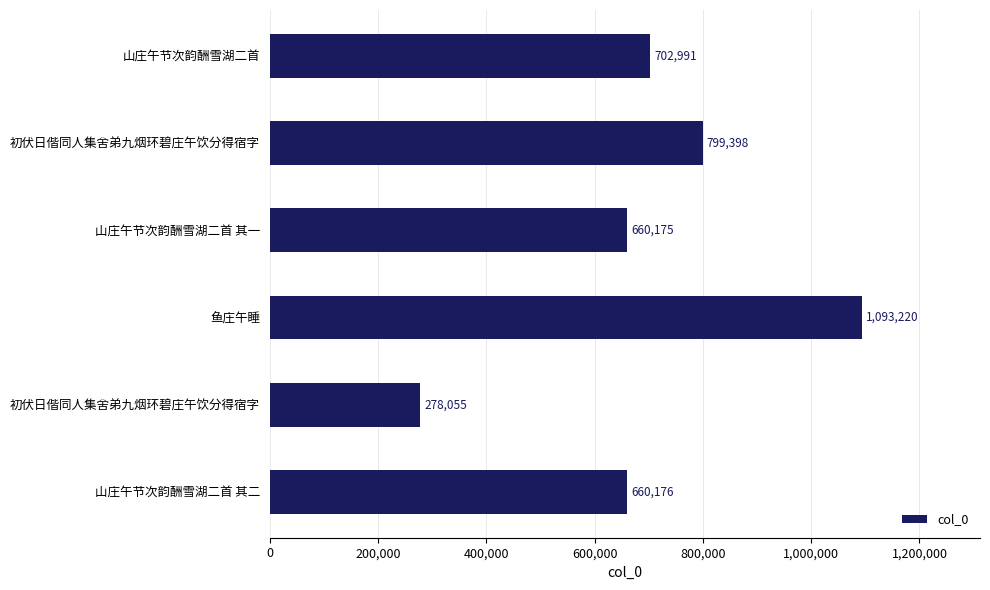

How many data points does each series have?

6